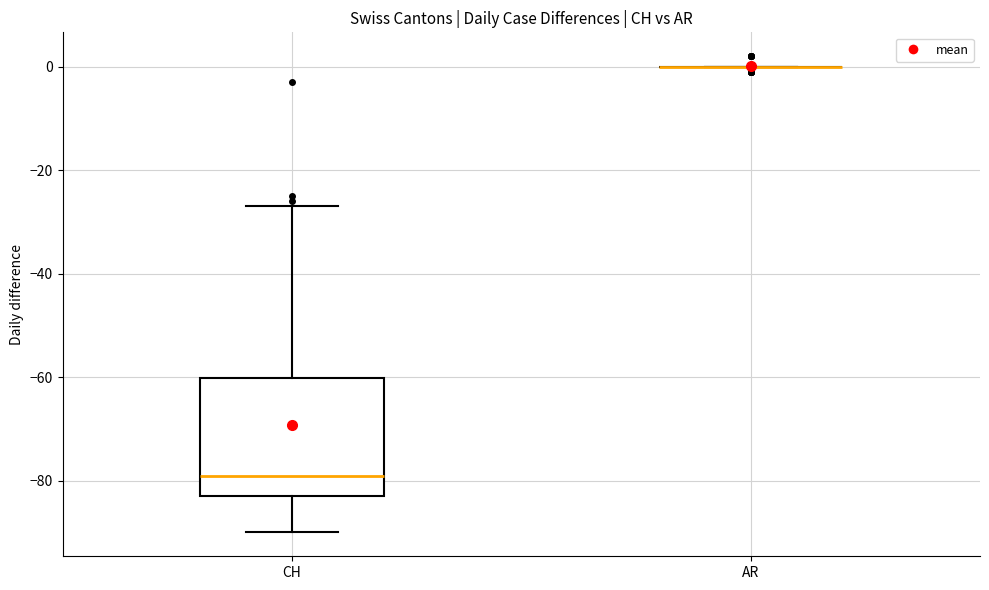

Reading left to right, read every box against the y-axis: the position of its median line, the range the box covers, and the ends of its whiskers. The values are not printed on the chart, so give them approximately, as read against the axis.

CH: median -78, box -82 to -60, whiskers -90 to -26
AR: box collapsed to a line at 0, whiskers 0 to 0